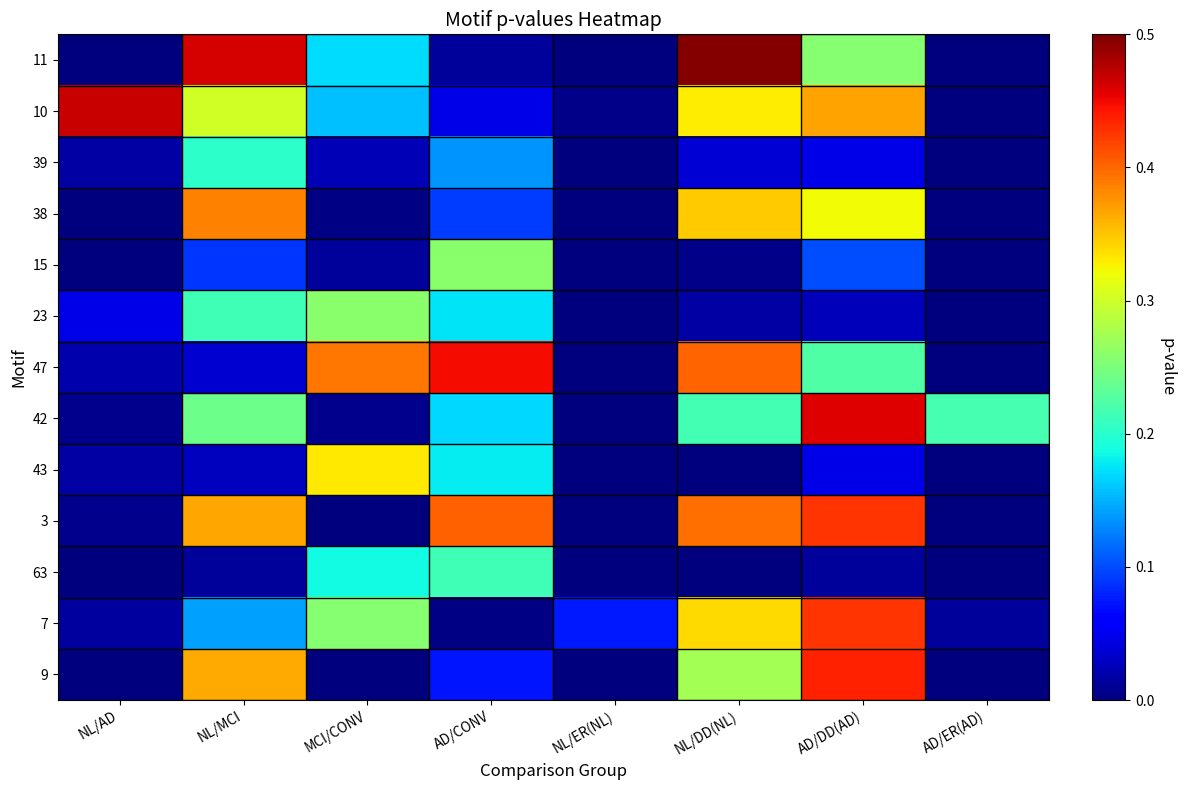

Reading left to right, extract all data points from this chart.

11: NL/AD=0.0	NL/MCI=0.5	MCI/CONV=0.2	AD/CONV=0.0	NL/ER(NL)=0.0	NL/DD(NL)=0.5	AD/DD(AD)=0.3	AD/ER(AD)=0.0
10: NL/AD=0.5	NL/MCI=0.3	MCI/CONV=0.2	AD/CONV=0.0	NL/ER(NL)=0.0	NL/DD(NL)=0.3	AD/DD(AD)=0.4	AD/ER(AD)=0.0
39: NL/AD=0.0	NL/MCI=0.2	MCI/CONV=0.0	AD/CONV=0.1	NL/ER(NL)=0.0	NL/DD(NL)=0.0	AD/DD(AD)=0.0	AD/ER(AD)=0.0
38: NL/AD=0.0	NL/MCI=0.4	MCI/CONV=0.0	AD/CONV=0.1	NL/ER(NL)=0.0	NL/DD(NL)=0.3	AD/DD(AD)=0.3	AD/ER(AD)=0.0
15: NL/AD=0.0	NL/MCI=0.1	MCI/CONV=0.0	AD/CONV=0.3	NL/ER(NL)=0.0	NL/DD(NL)=0.0	AD/DD(AD)=0.1	AD/ER(AD)=0.0
23: NL/AD=0.0	NL/MCI=0.2	MCI/CONV=0.3	AD/CONV=0.2	NL/ER(NL)=0.0	NL/DD(NL)=0.0	AD/DD(AD)=0.0	AD/ER(AD)=0.0
47: NL/AD=0.0	NL/MCI=0.0	MCI/CONV=0.4	AD/CONV=0.4	NL/ER(NL)=0.0	NL/DD(NL)=0.4	AD/DD(AD)=0.2	AD/ER(AD)=0.0
42: NL/AD=0.0	NL/MCI=0.2	MCI/CONV=0.0	AD/CONV=0.2	NL/ER(NL)=0.0	NL/DD(NL)=0.2	AD/DD(AD)=0.5	AD/ER(AD)=0.2
43: NL/AD=0.0	NL/MCI=0.0	MCI/CONV=0.3	AD/CONV=0.2	NL/ER(NL)=0.0	NL/DD(NL)=0.0	AD/DD(AD)=0.0	AD/ER(AD)=0.0
3: NL/AD=0.0	NL/MCI=0.4	MCI/CONV=0.0	AD/CONV=0.4	NL/ER(NL)=0.0	NL/DD(NL)=0.4	AD/DD(AD)=0.4	AD/ER(AD)=0.0
63: NL/AD=0.0	NL/MCI=0.0	MCI/CONV=0.2	AD/CONV=0.2	NL/ER(NL)=0.0	NL/DD(NL)=0.0	AD/DD(AD)=0.0	AD/ER(AD)=0.0
7: NL/AD=0.0	NL/MCI=0.1	MCI/CONV=0.3	AD/CONV=0.0	NL/ER(NL)=0.1	NL/DD(NL)=0.3	AD/DD(AD)=0.4	AD/ER(AD)=0.0
9: NL/AD=0.0	NL/MCI=0.4	MCI/CONV=0.0	AD/CONV=0.1	NL/ER(NL)=0.0	NL/DD(NL)=0.3	AD/DD(AD)=0.4	AD/ER(AD)=0.0